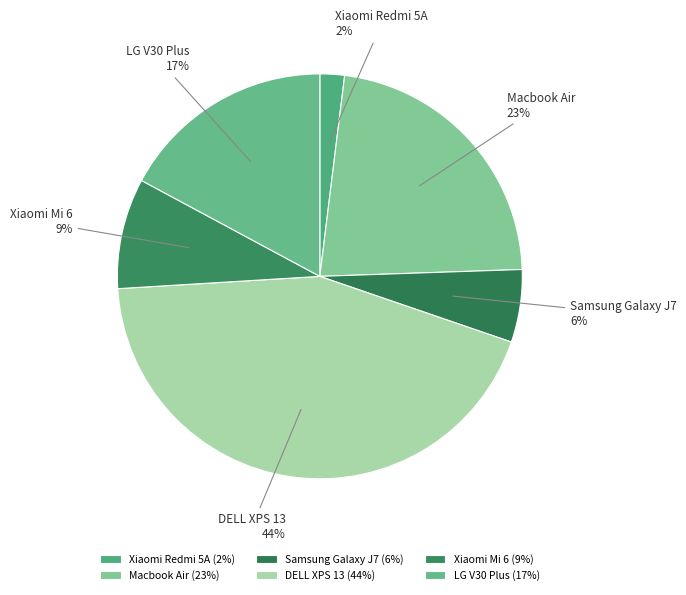

Does Xiaomi Redmi 5A account for over 50% of the chart?

No